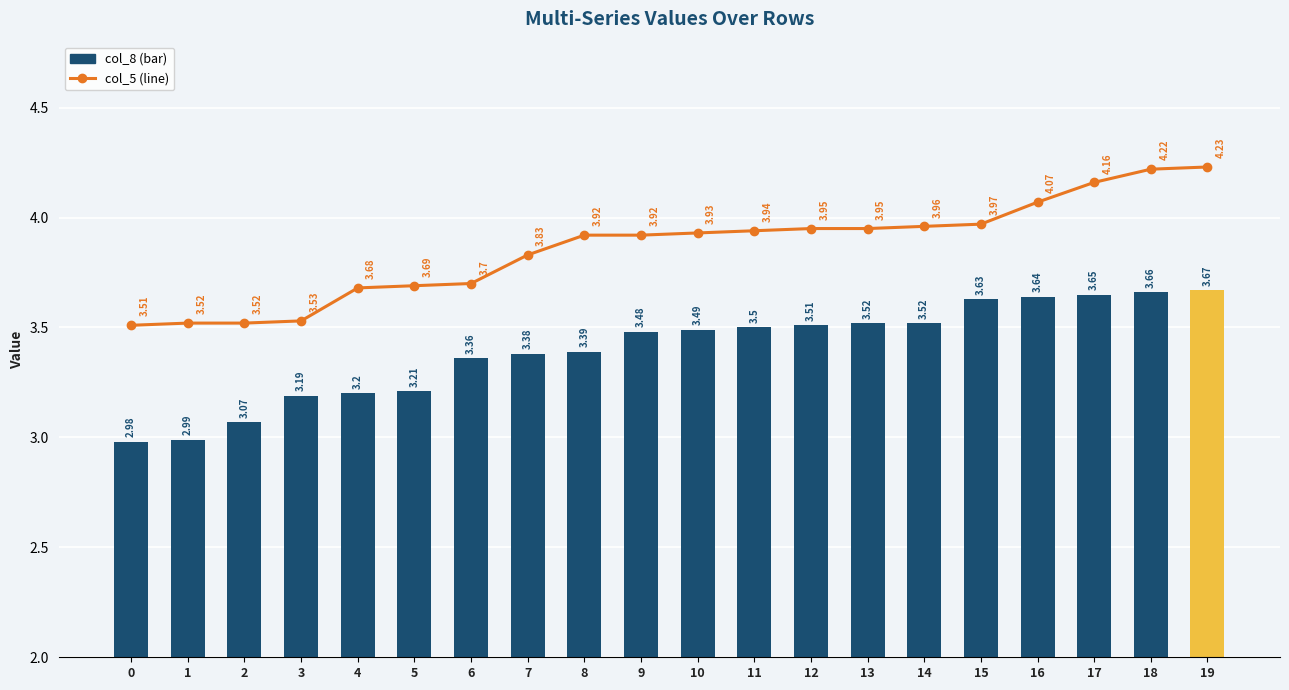

The col_5 (line) series shows 2.0 at 17. True or false?

False